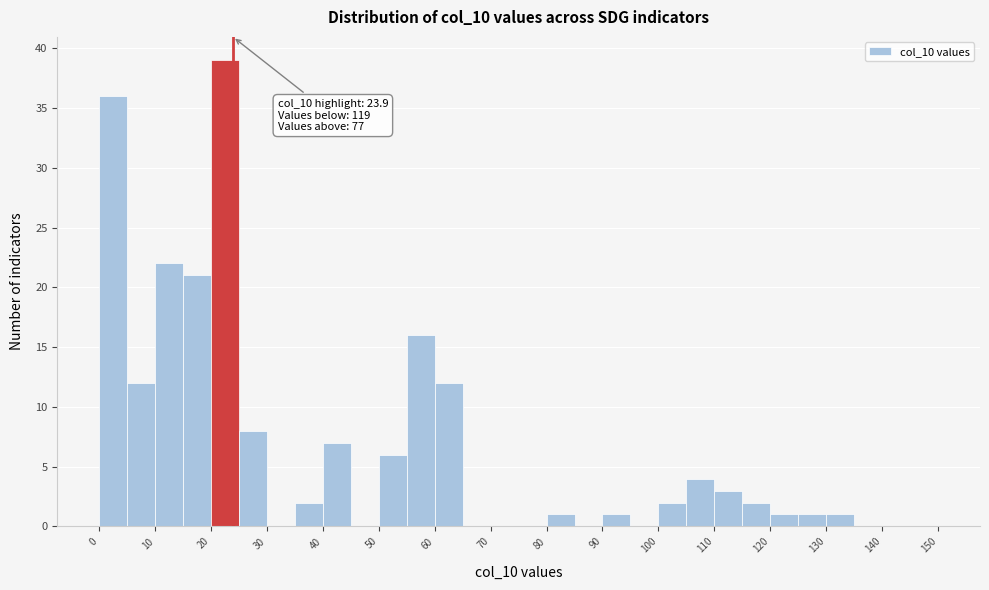

Over which range of the x-axis is the bar tallest?

20 to 25